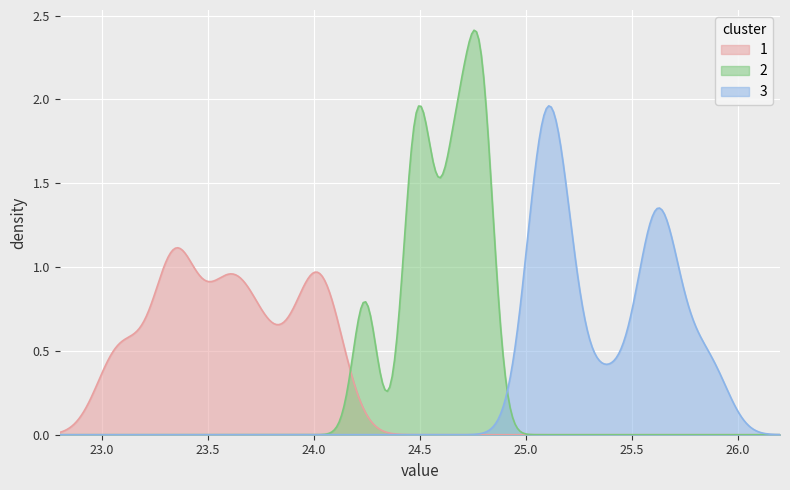

List the series in order of their peak value, lowest first.

1, 3, 2